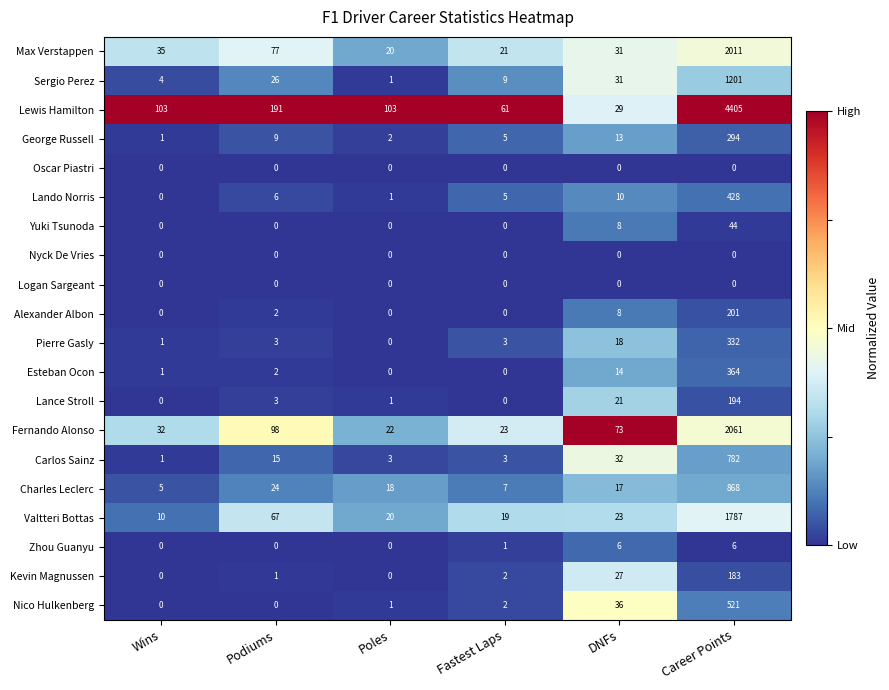

Which series changed the most between Podiums and Poles?

Lewis Hamilton